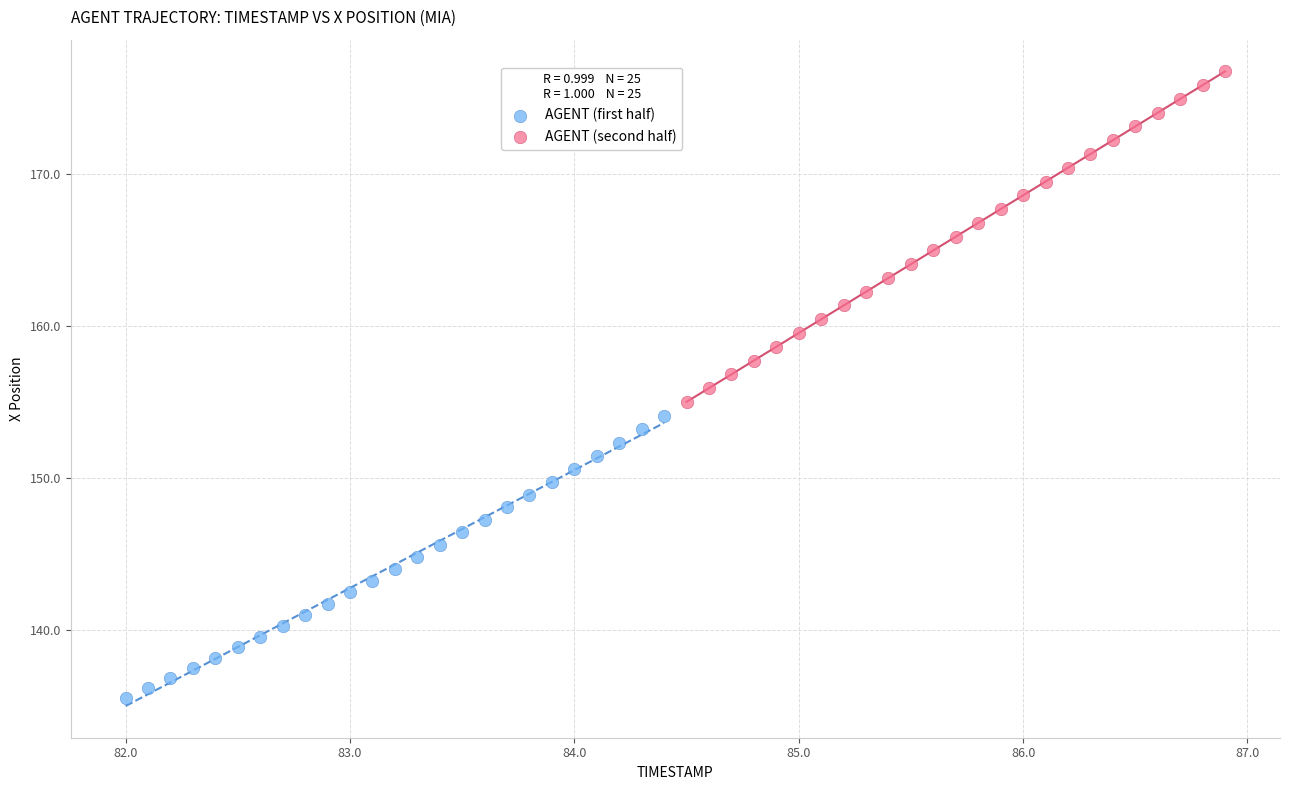

What are all the series names shown in the legend?

AGENT (first half), AGENT (second half)